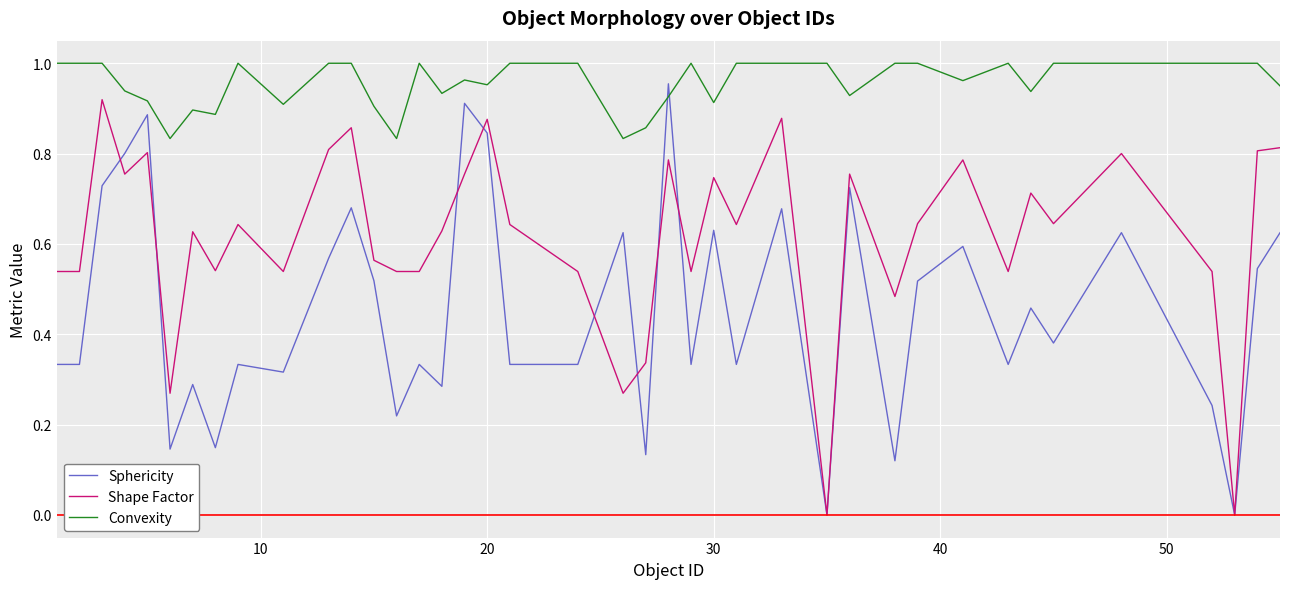

Which series has the largest total across all categories?

Convexity